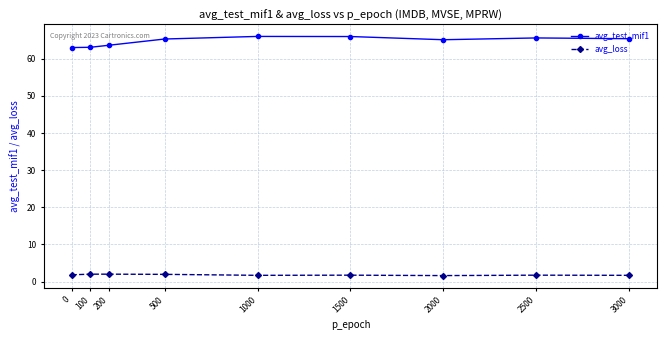

What is the minimum value for avg_loss?

1.6